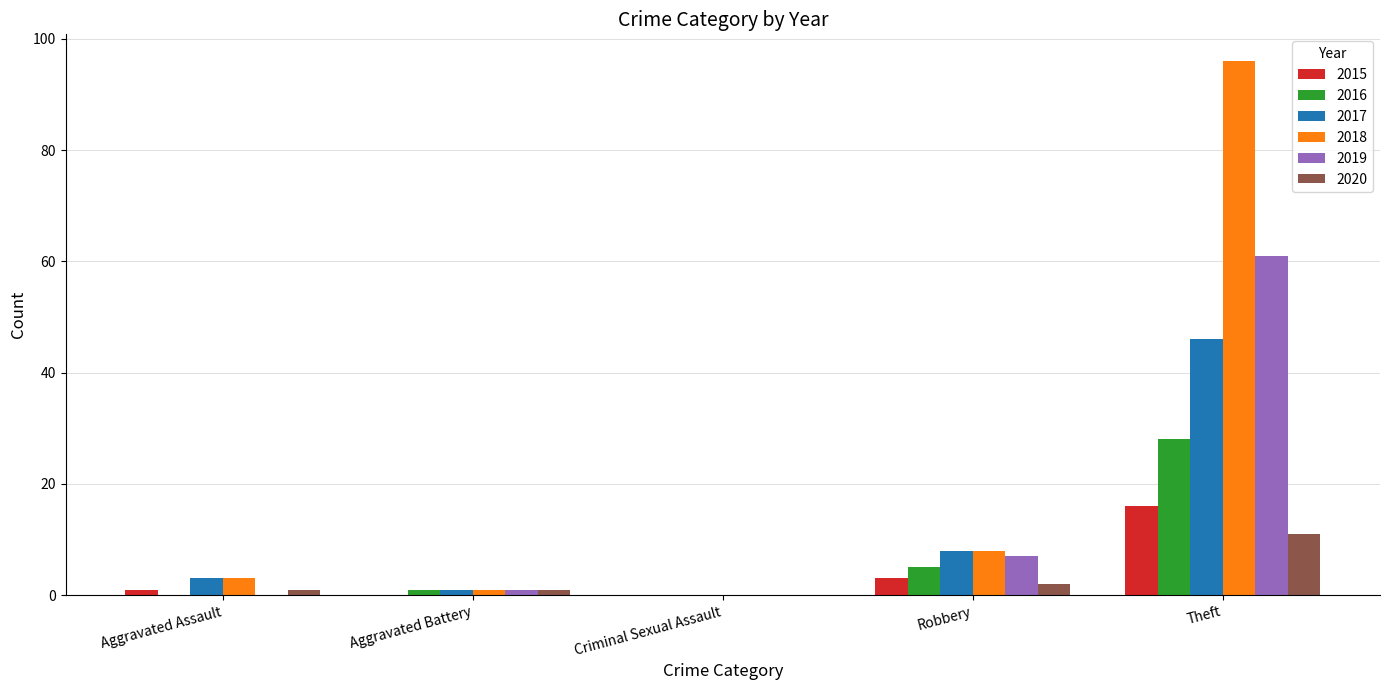

Is the value of 2018 at Aggravated Assault greater than the value of 2019 at Criminal Sexual Assault?

Yes